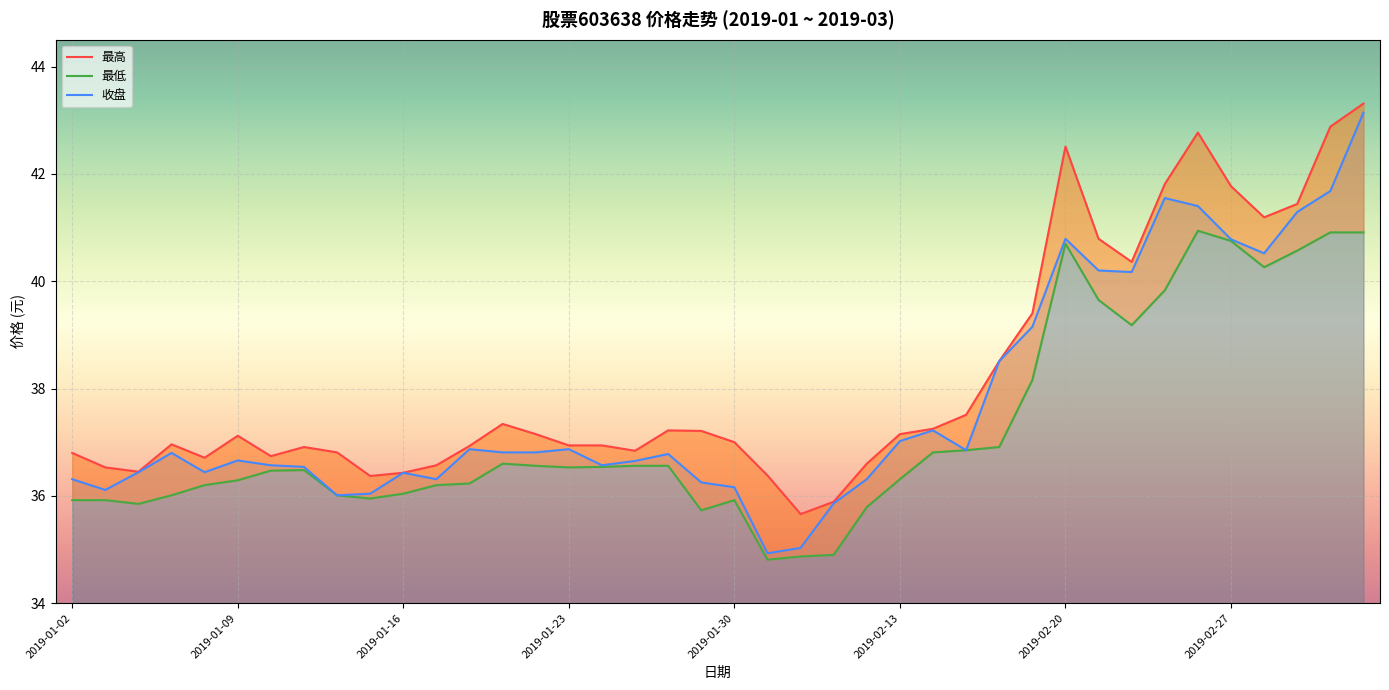

Where does the 最低 series first go above 36?

2019-01-07